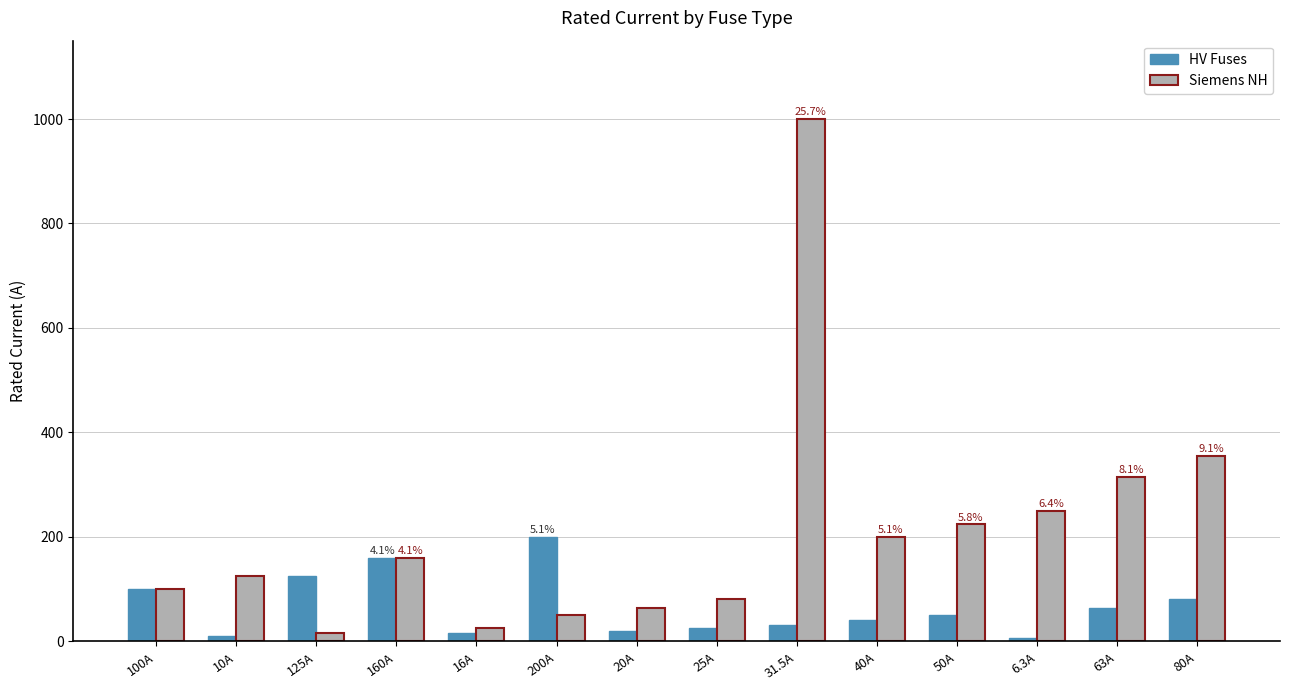

Which category has the highest value across all series?

31.5A